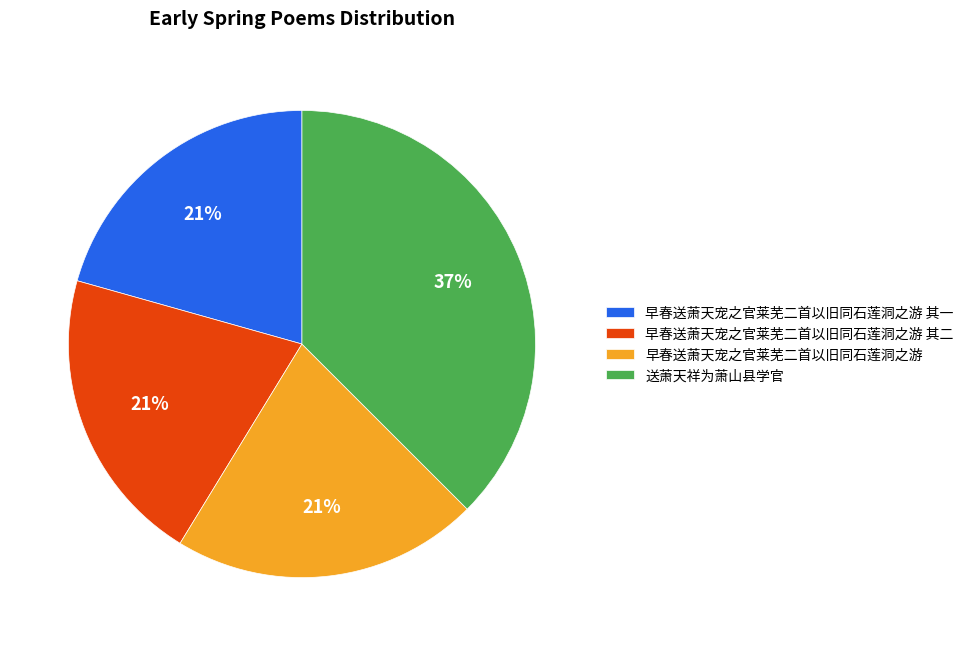

What percentage is the 送萧天祥为萧山县学官 slice, to the nearest percent?

37%